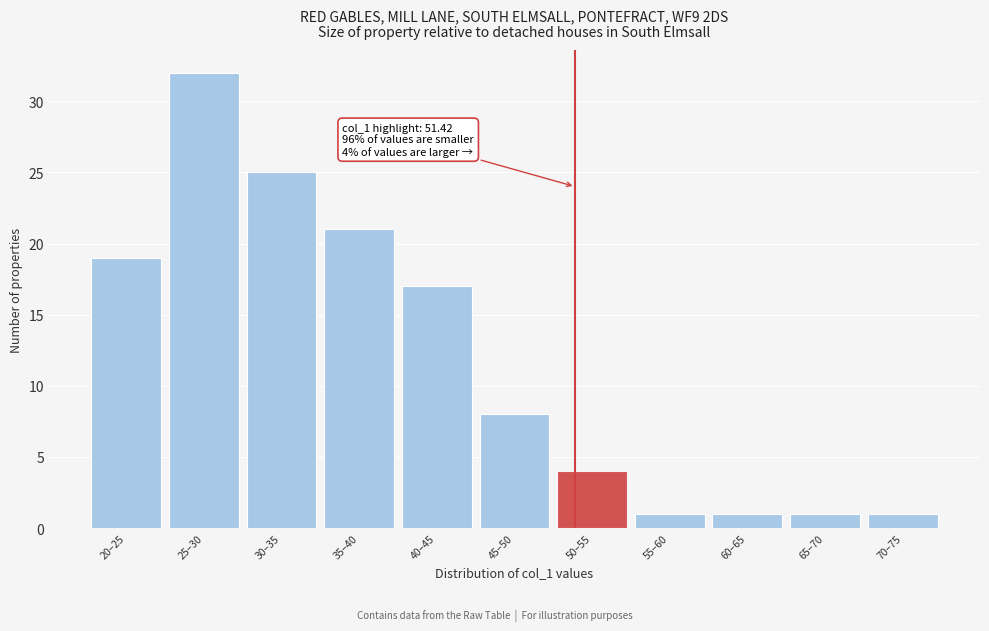

Reading left to right, transcribe all the data shown in this chart.

19	32	25	21	17	8	4	1	1	1	1